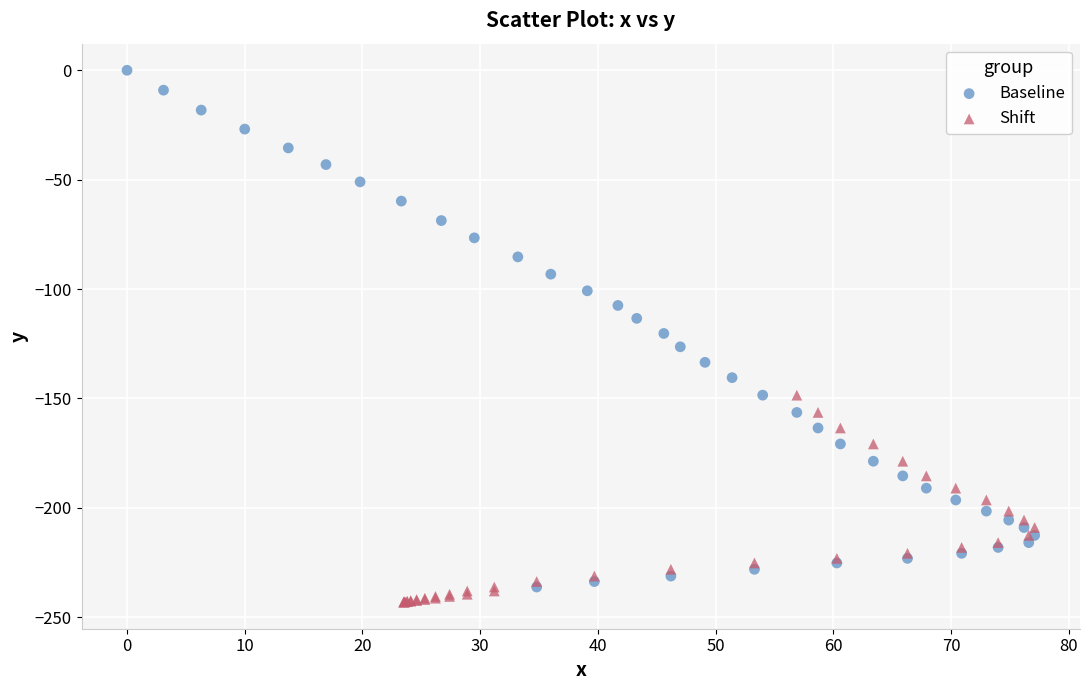

Which series reaches the maximum Y coordinate?

Baseline